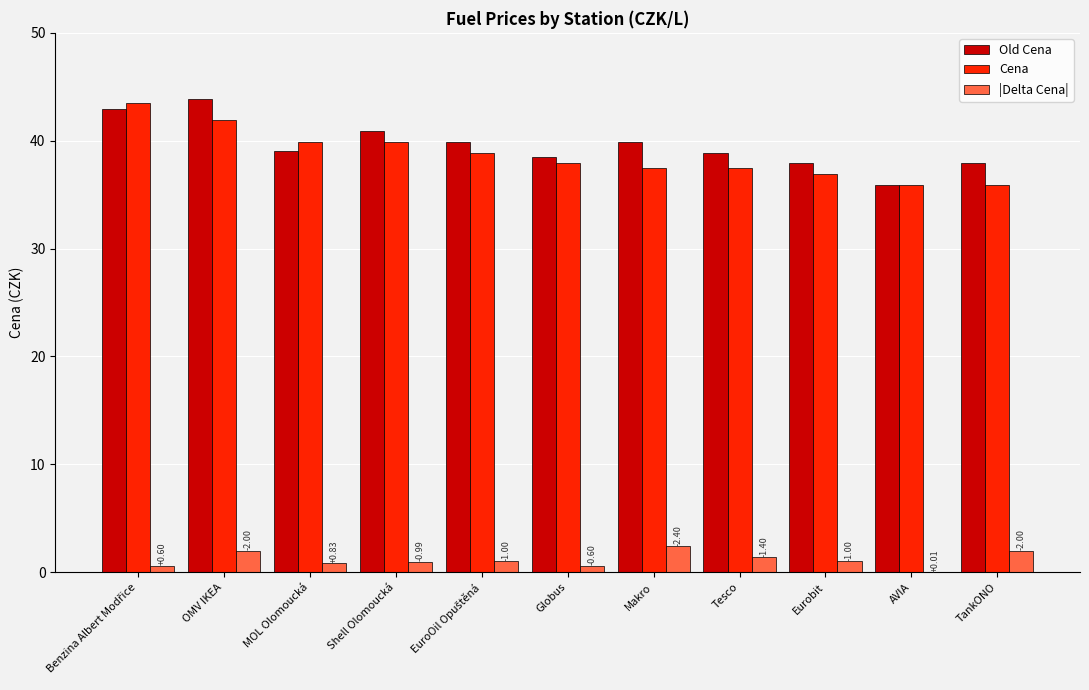

At which label does |Delta Cena| first exceed 1?

OMV IKEA